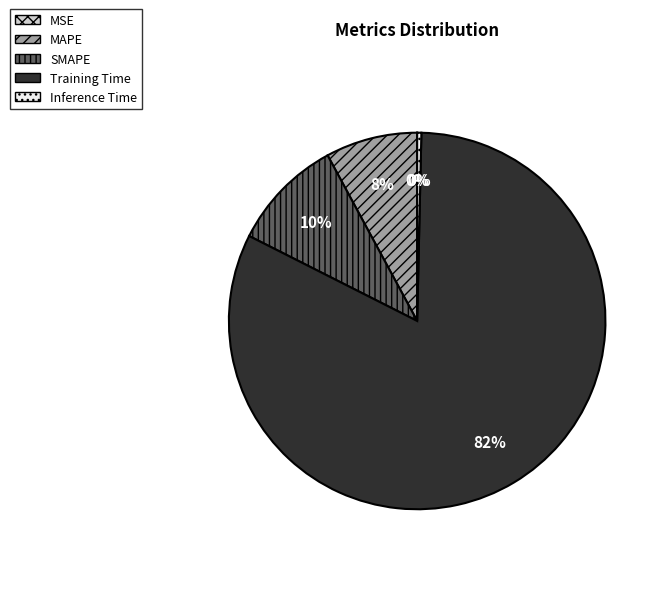

What percentage is the MAPE slice, to the nearest percent?

8%